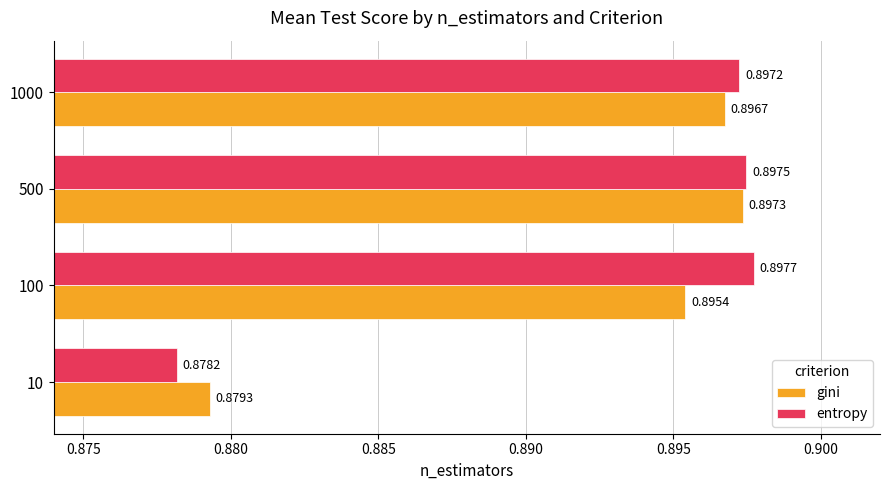

Which category has the highest value in the gini series?

500